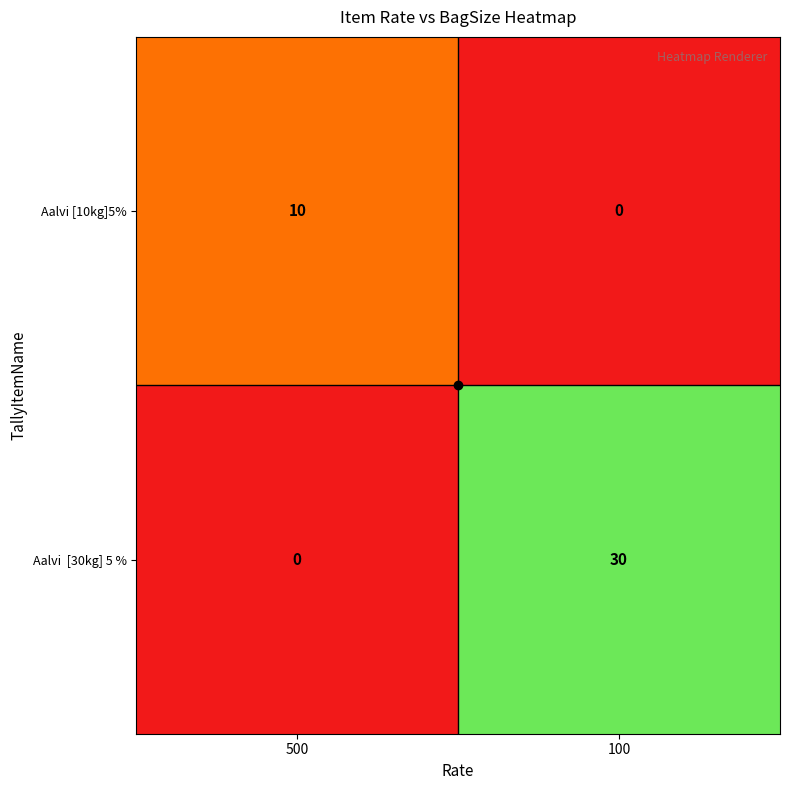

What is the average value of the Aalvi [10kg]5% series?

5